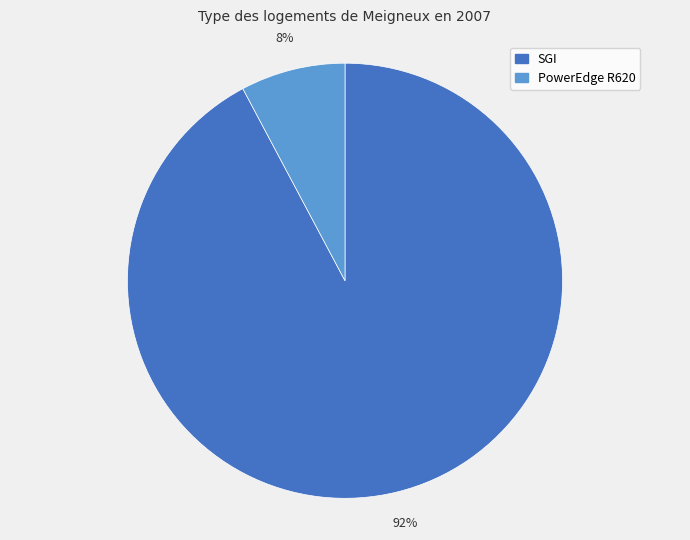

Is the sum of SGI and PowerEdge R620 greater than half?

Yes